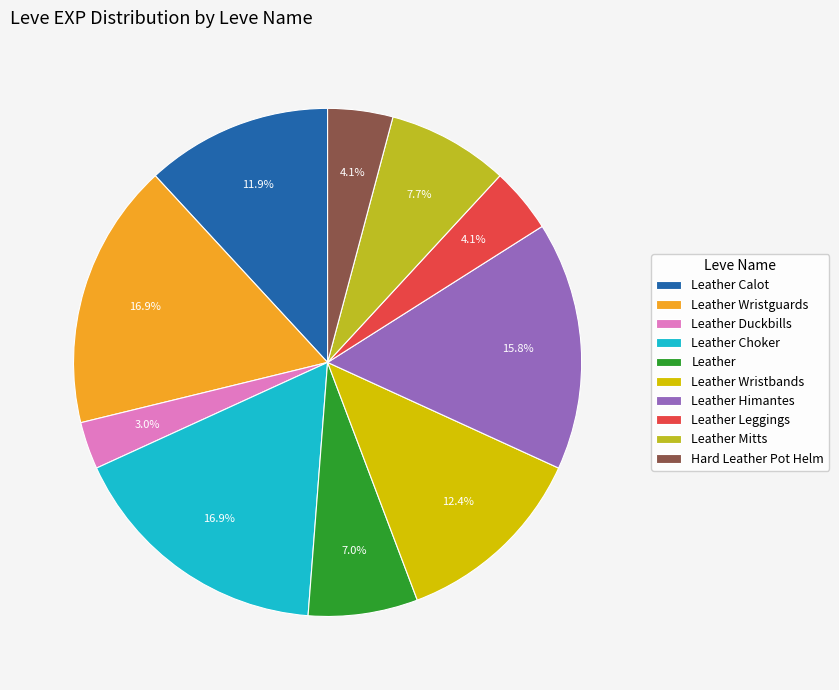

Is Leather Himantes the majority of the pie?

No